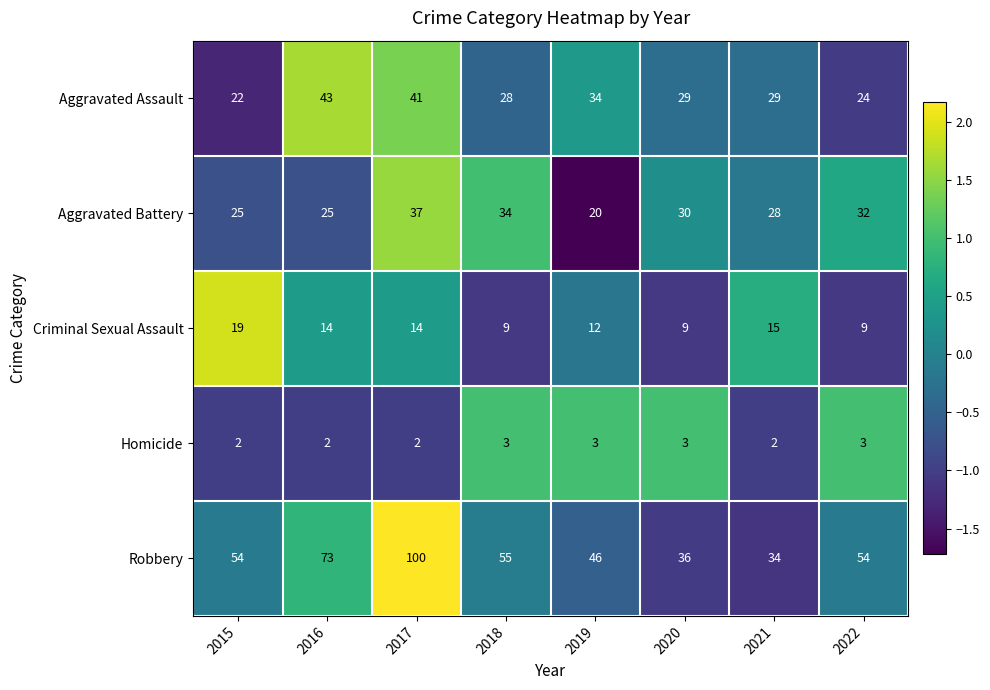

At which category does the chart reach its peak across all series?

2017